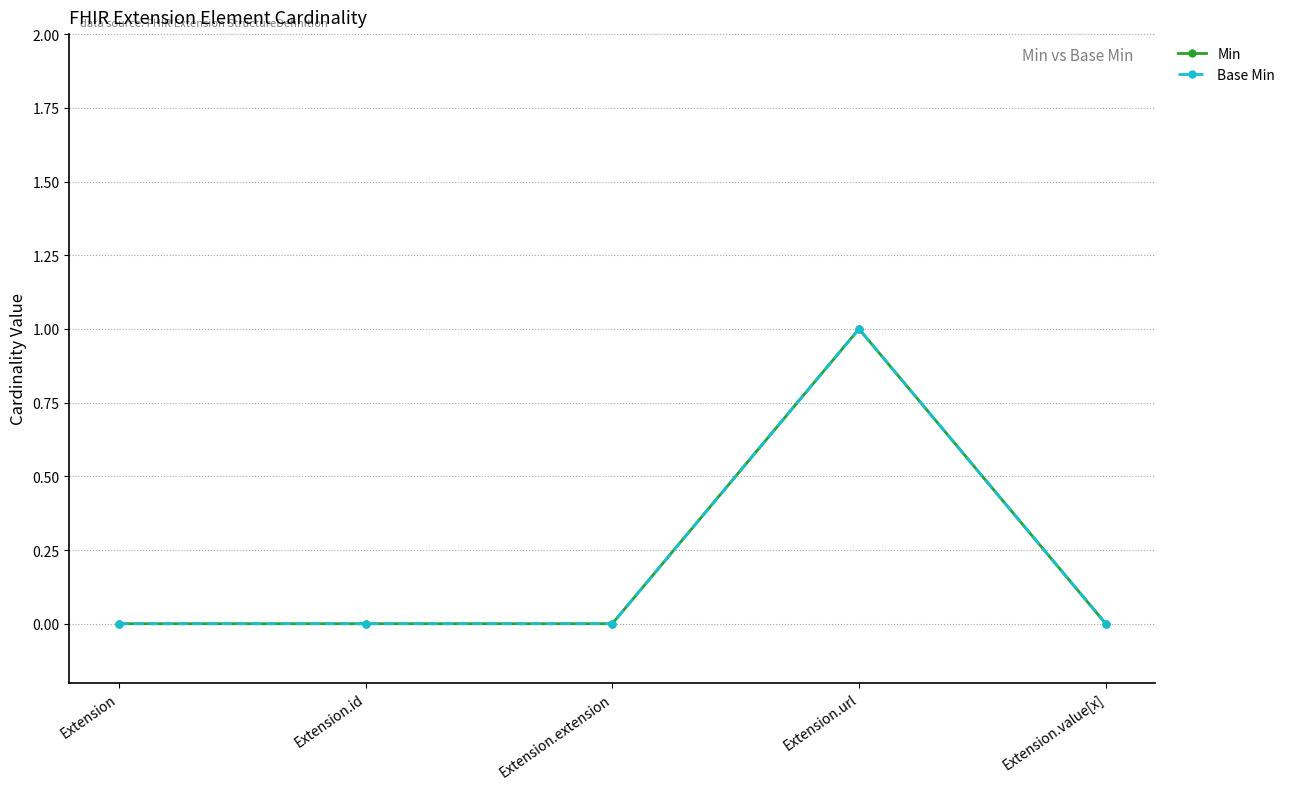

True or false: Base Min has a value of 0 at Extension.id.

True